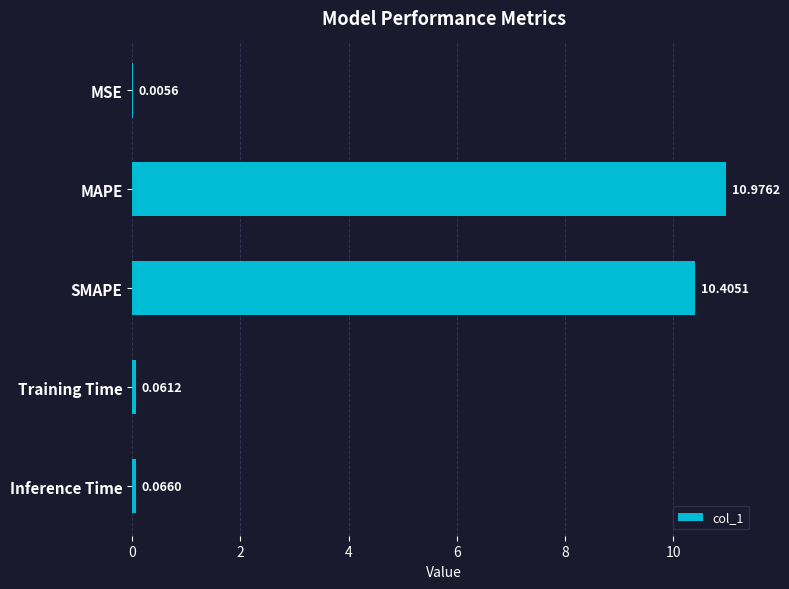

Which category has the highest value across all series?

MAPE